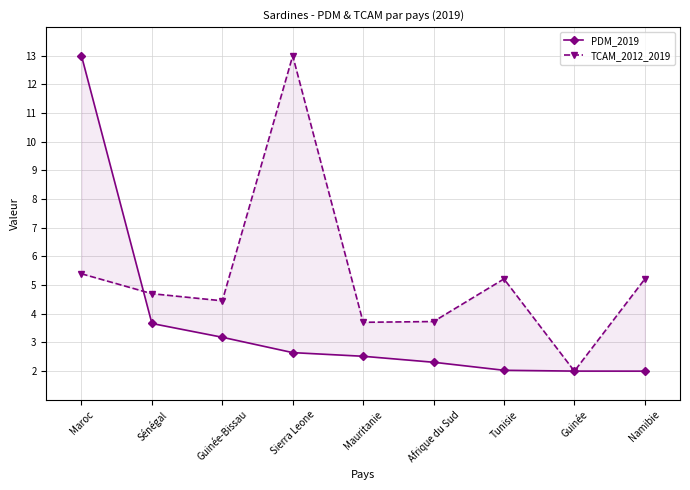

Between which two adjacent categories do TCAM_2012_2019 and PDM_2019 first intersect?

Maroc and Sénégal